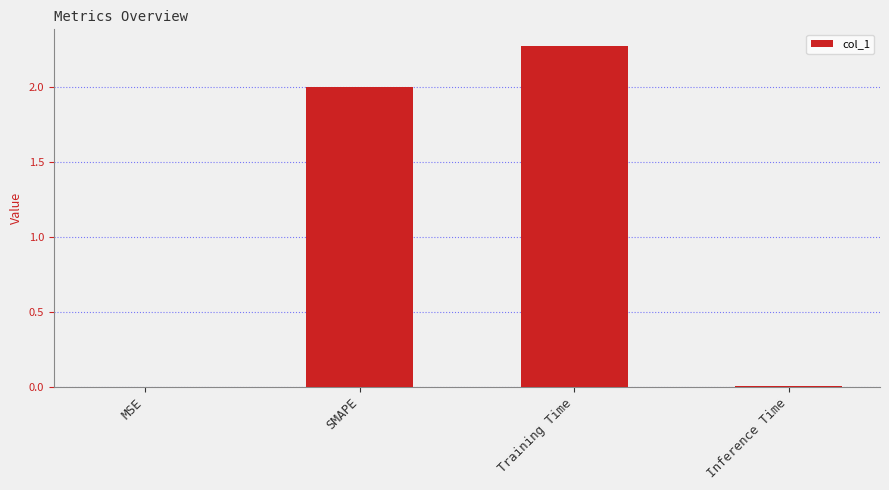

The value at MSE is 0.0. True or false?

True